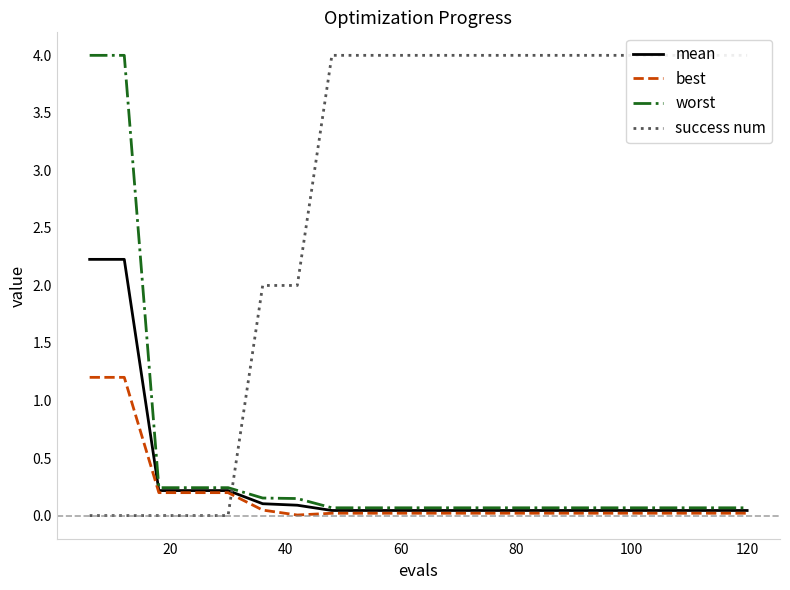

Is this an area chart (filled region under the line)?

No